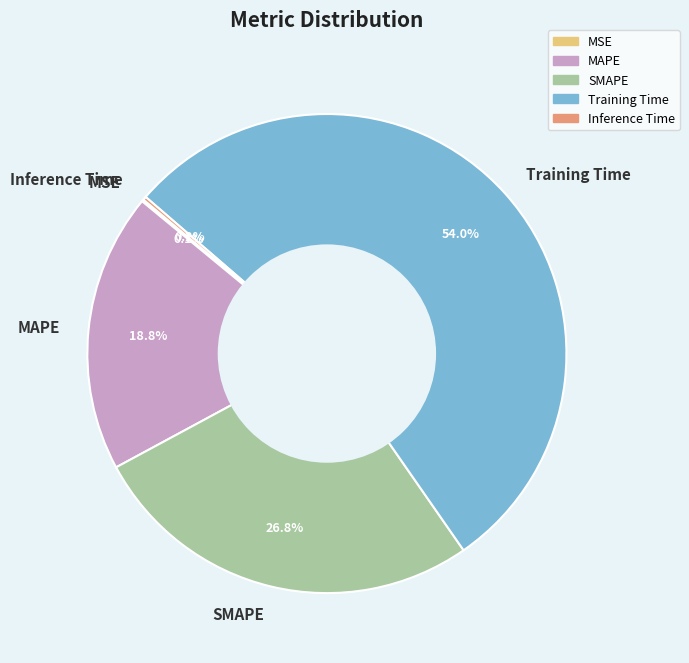

Between Training Time and MAPE, which is larger?

Training Time